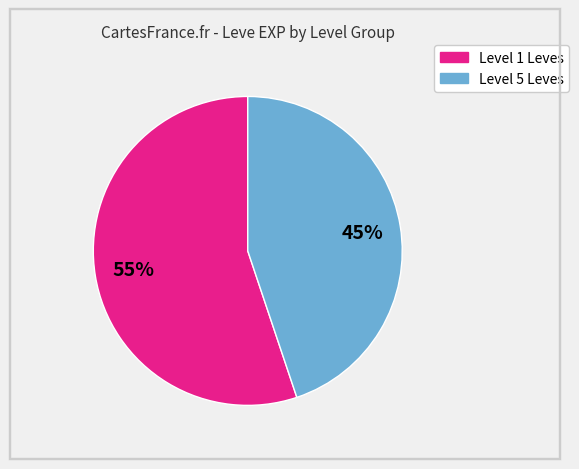

Is there a majority slice in this chart?

Yes